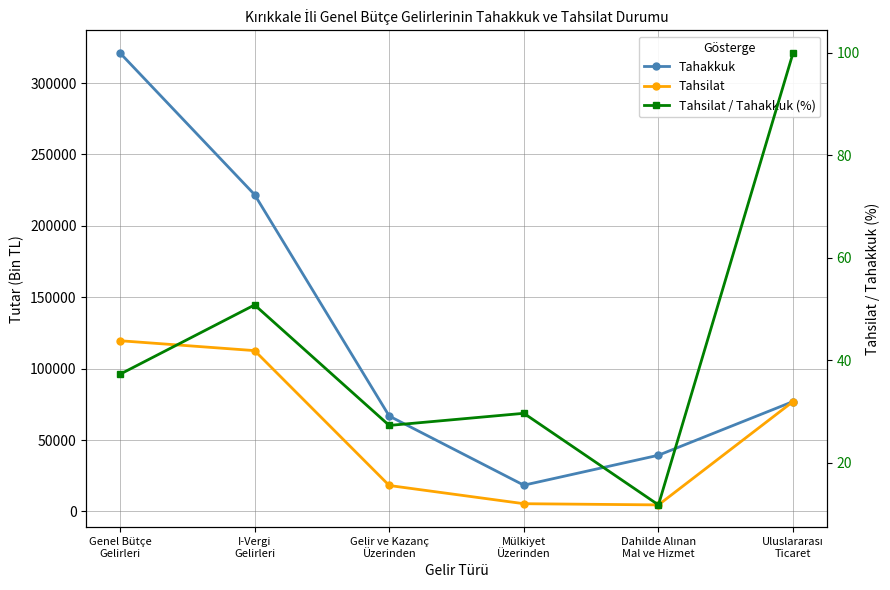

What is the spread (max minus min) of values at Mülkiyet
Üzerinden?

18389.4